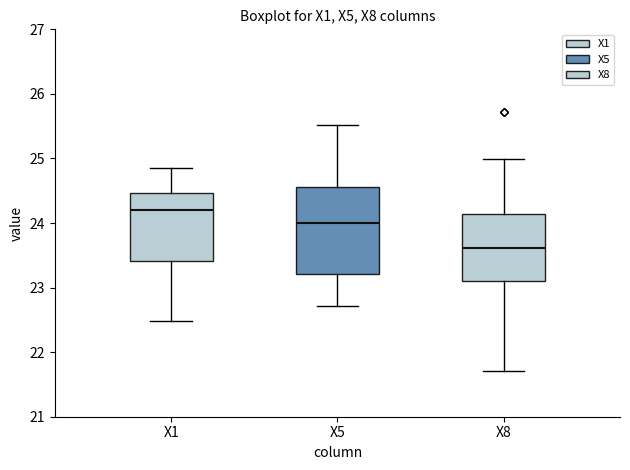

Which box has the highest median line?

X1